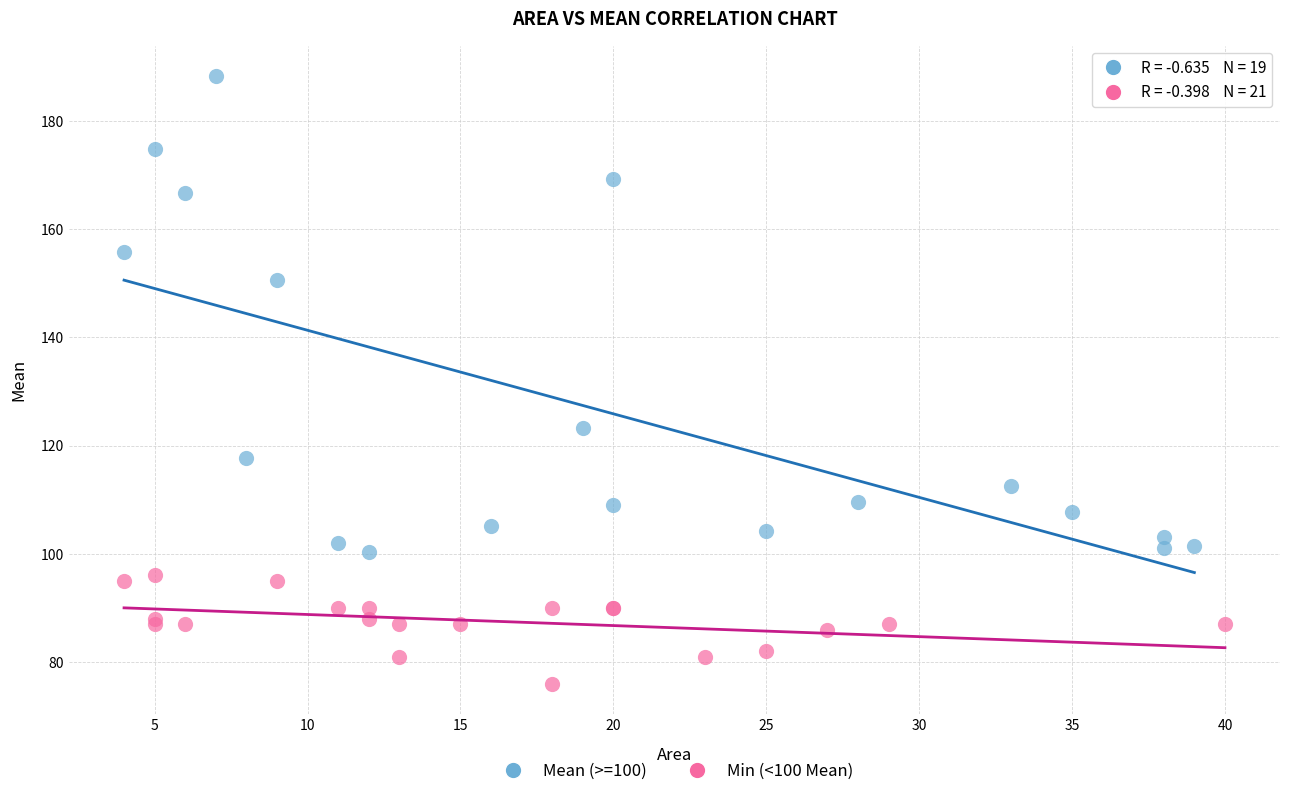

Which series reaches the maximum Y coordinate?

Mean (>=100)